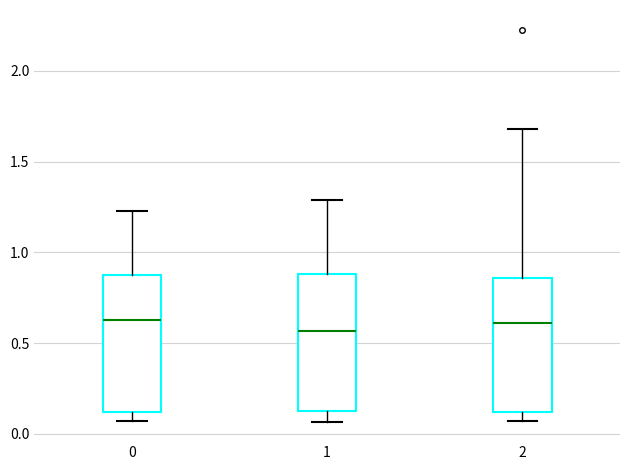

Where is the upper edge of the box at x = 0 on the y-axis? The values are not printed on the chart, so give them approximately, as read against the axis.

0.90